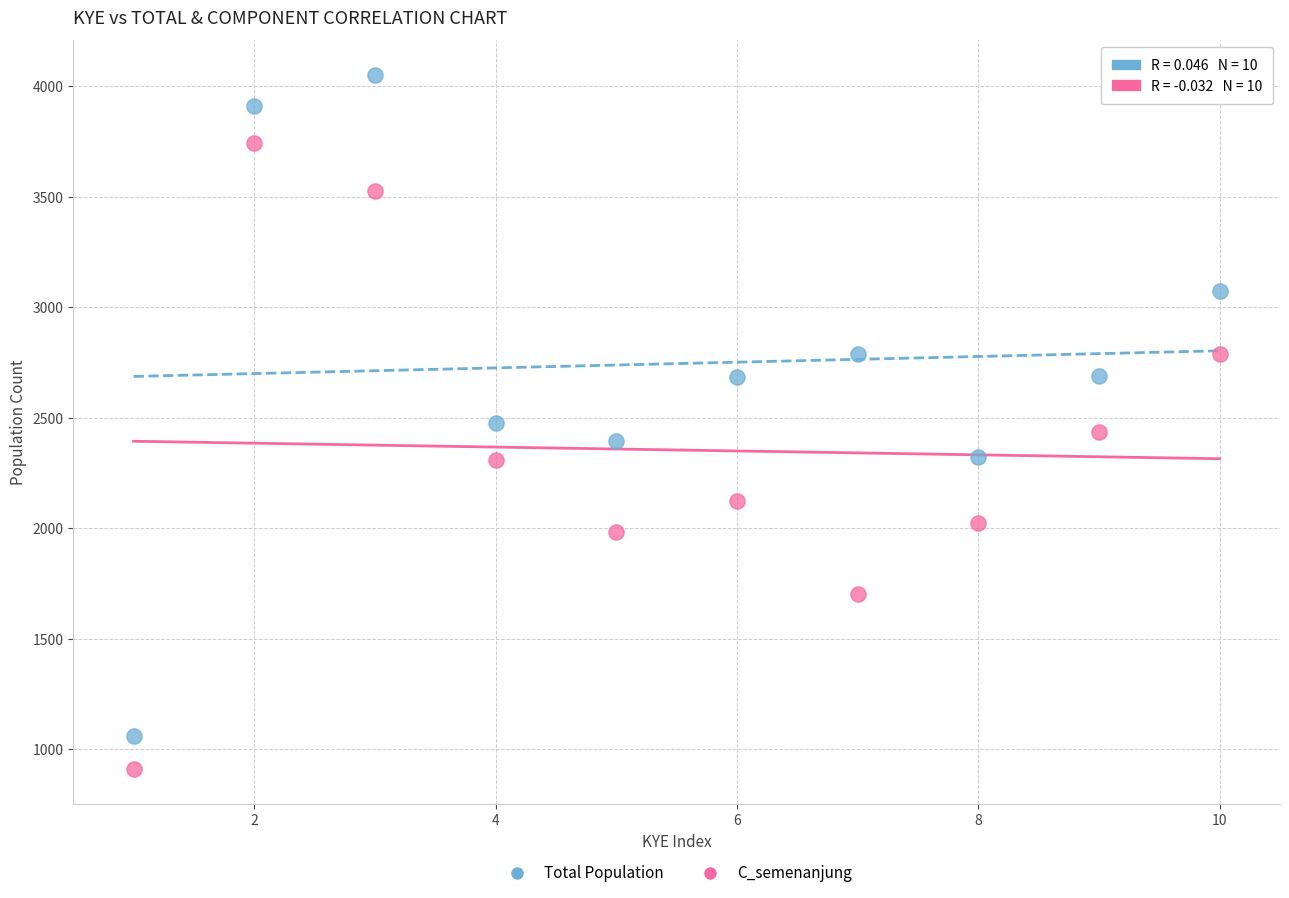

Which series has the largest Y range (max minus min)?

Total Population